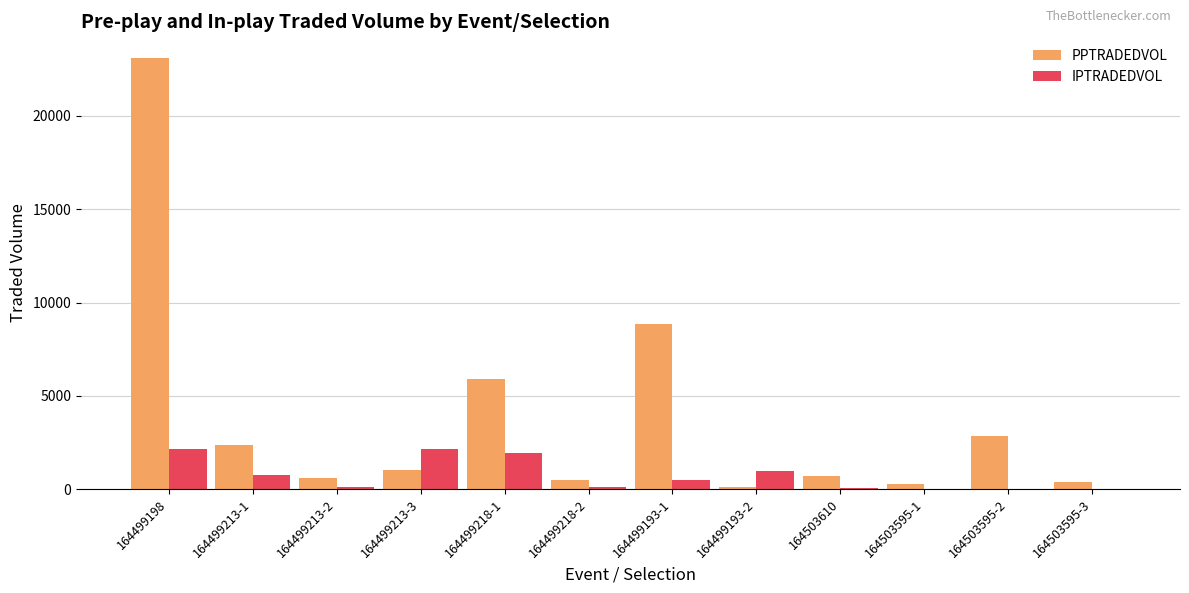

At which category is the sum across all series the highest?

164499198